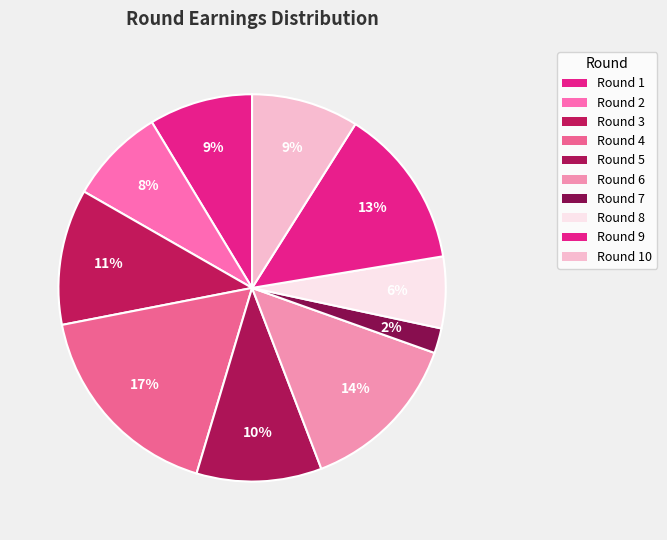

Does any single category account for the majority?

No